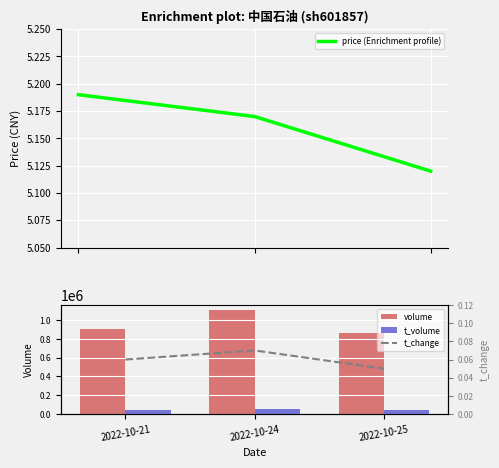

At which category is the sum across all series the highest?

2022-10-24